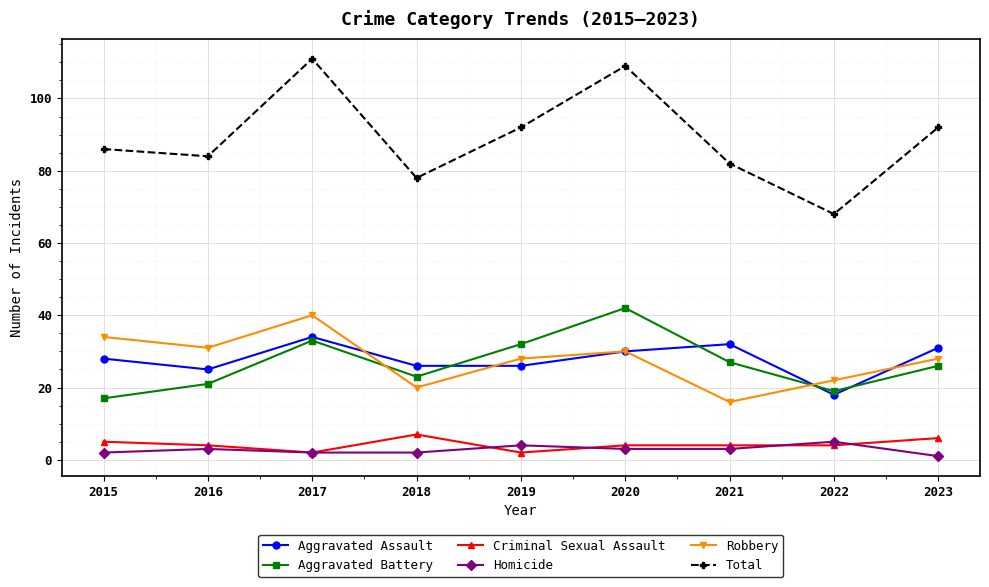

True or false: Homicide and Criminal Sexual Assault intersect in this chart.

True